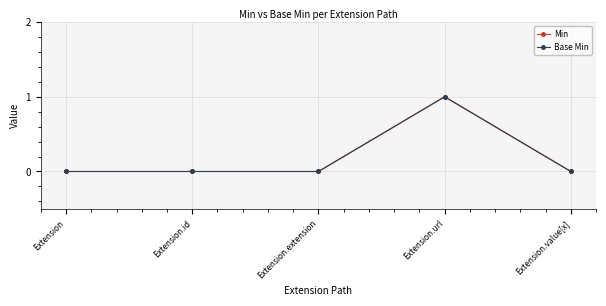

At Extension, list the series in order from smallest to largest.

Min, Base Min